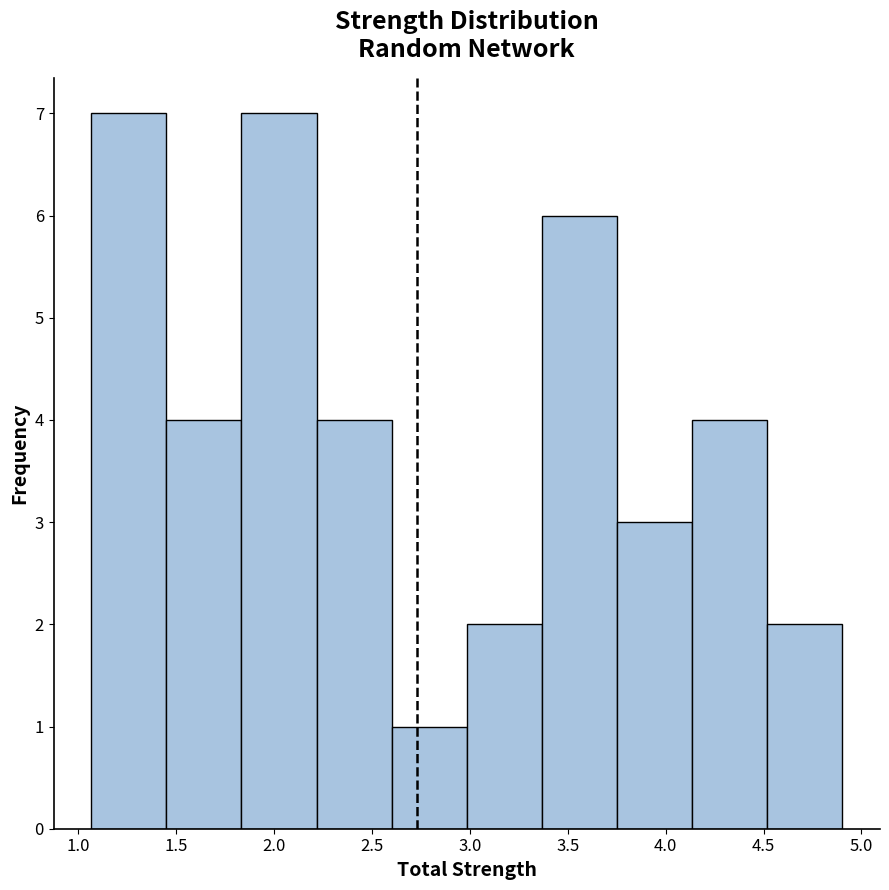

Reading left to right, list every bar in this chart as the range it spans on the x-axis followed by its height. Neither the bar edges nor the heights are printed on the chart, so give them approximately, as read against the axes.

1.05 to 1.45: 7
1.45 to 1.85: 4
1.85 to 2.20: 7
2.20 to 2.60: 4
2.60 to 3.00: 1
3.00 to 3.35: 2
3.35 to 3.75: 6
3.75 to 4.15: 3
4.15 to 4.50: 4
4.50 to 4.90: 2